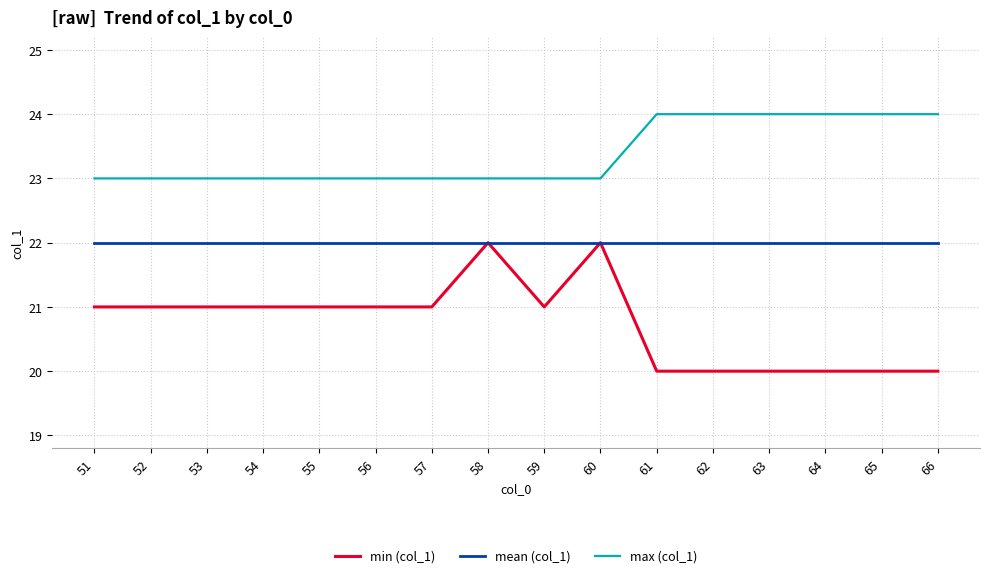

Which series has the widest spread of values?

min (col_1)